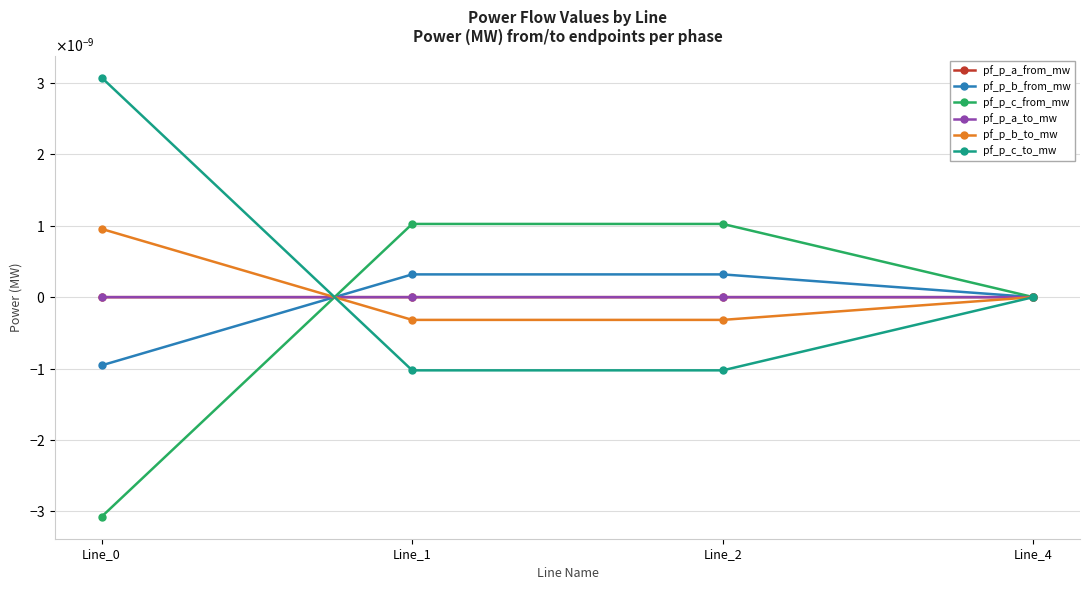

Is this an area chart (filled region under the line)?

No